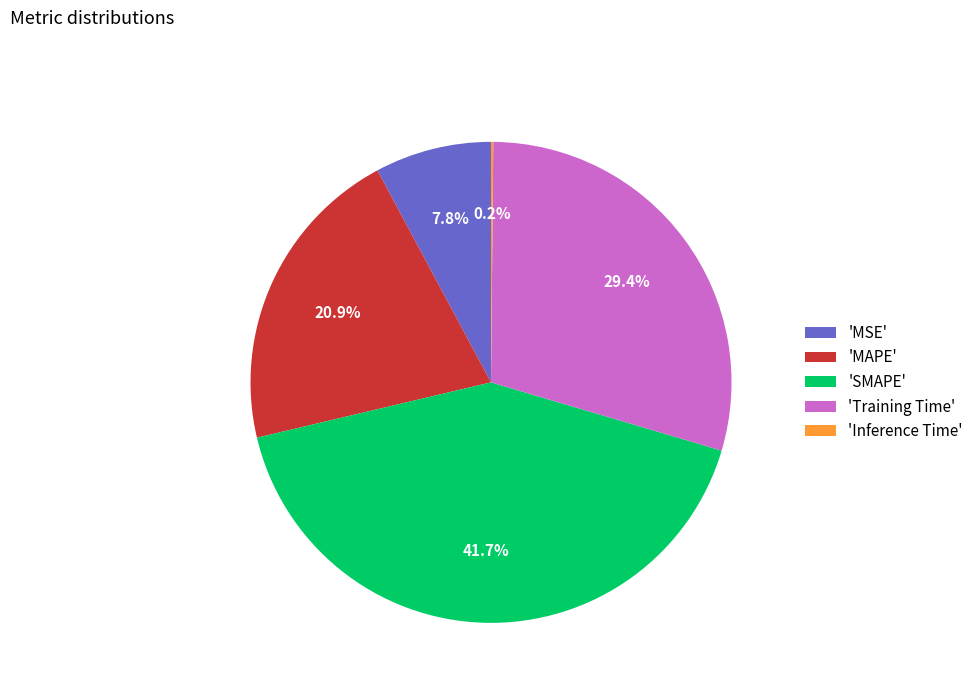

What is the largest slice in the pie chart?

'SMAPE'